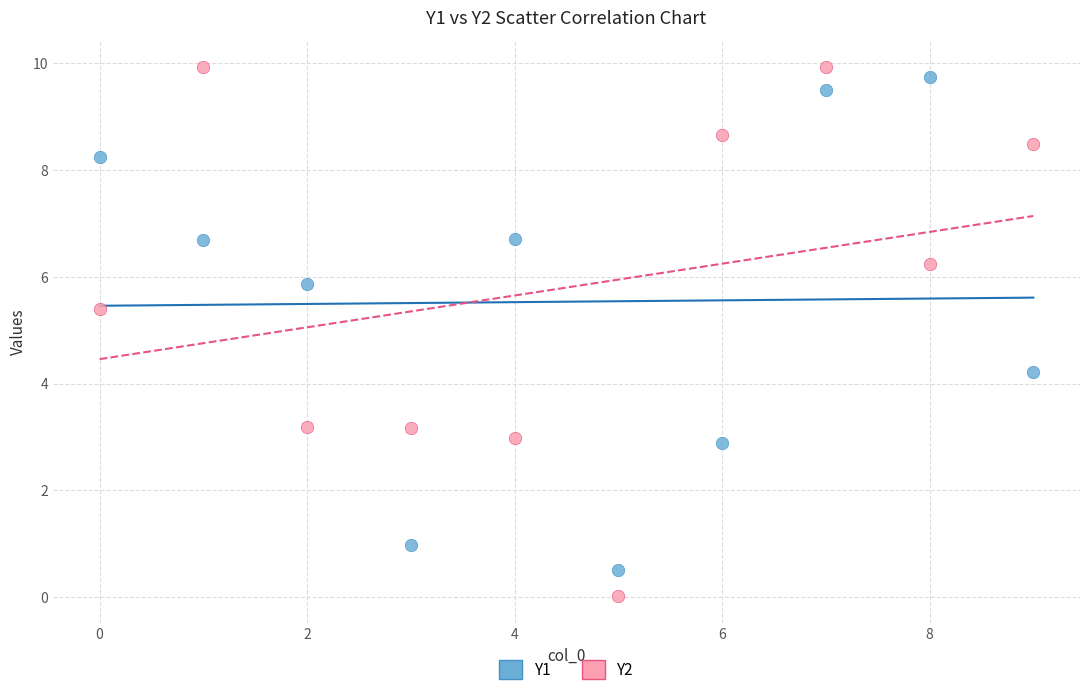

Which series contains the lowest Y value?

Y2